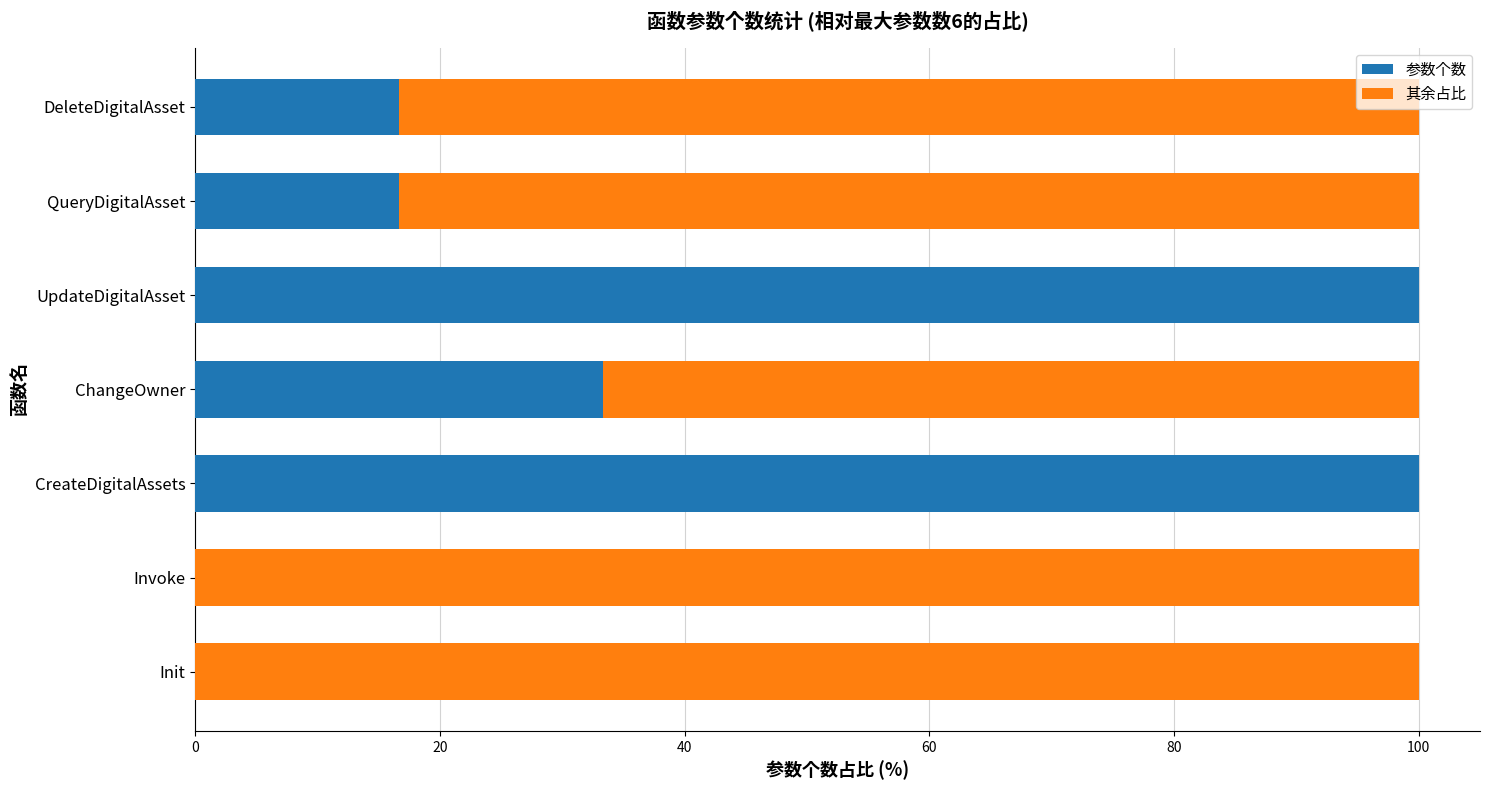

Read the 参数个数 value at CreateDigitalAssets.

100.0